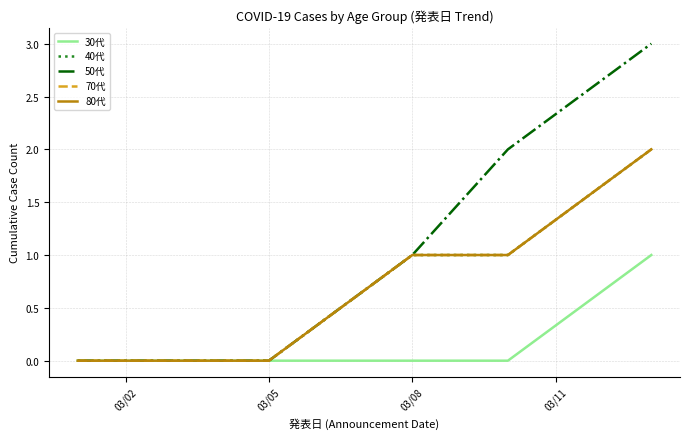

What is the maximum value shown in the chart?

3